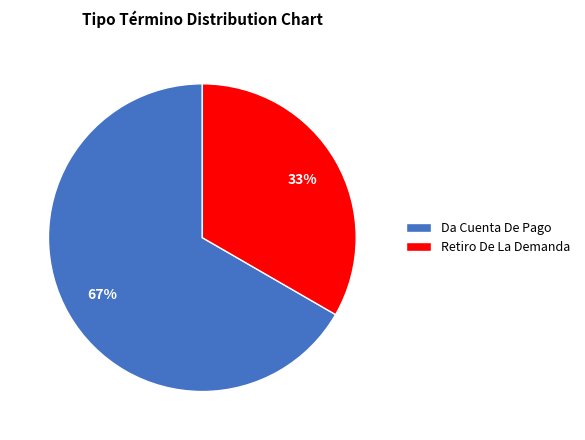

Does any single category account for the majority?

Yes